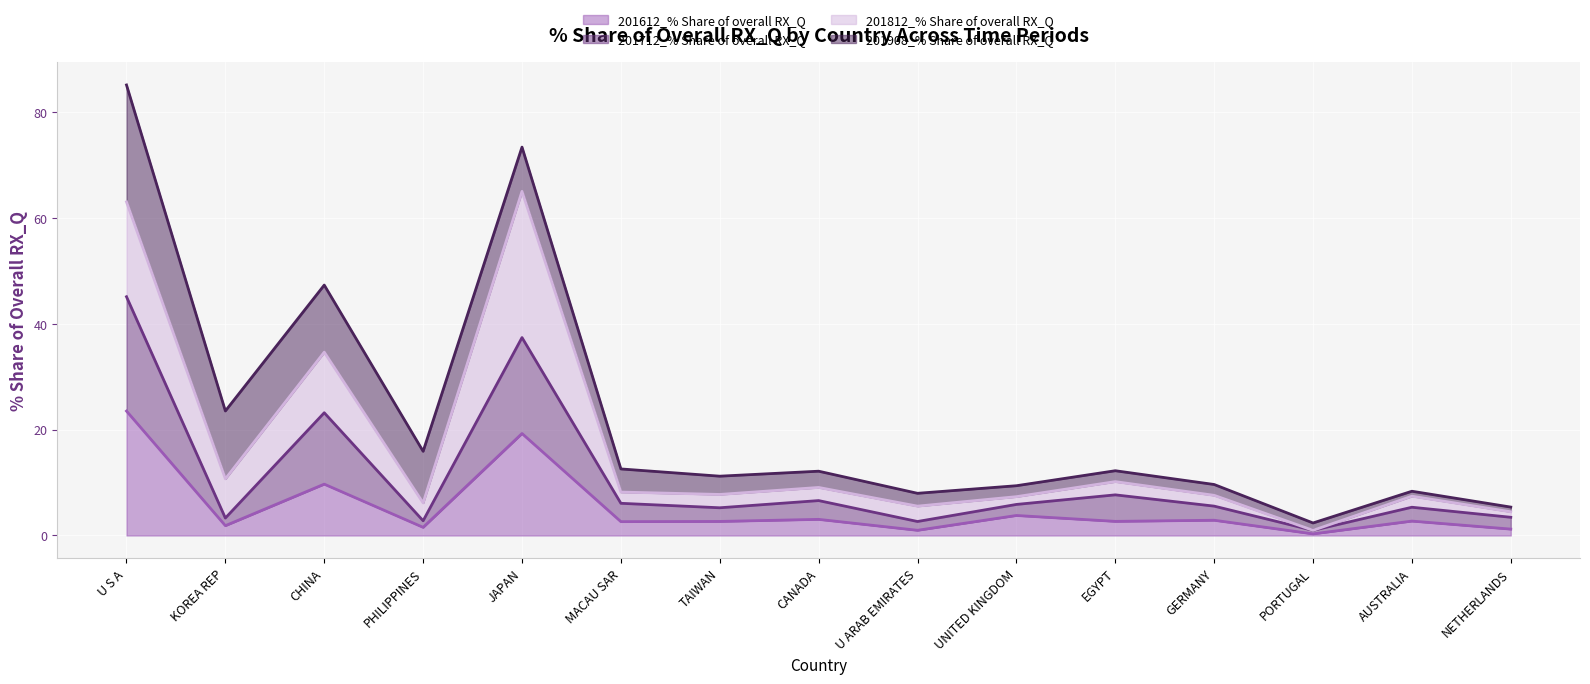

Which series has the largest total across all categories?

201712_% Share of overall RX_Q